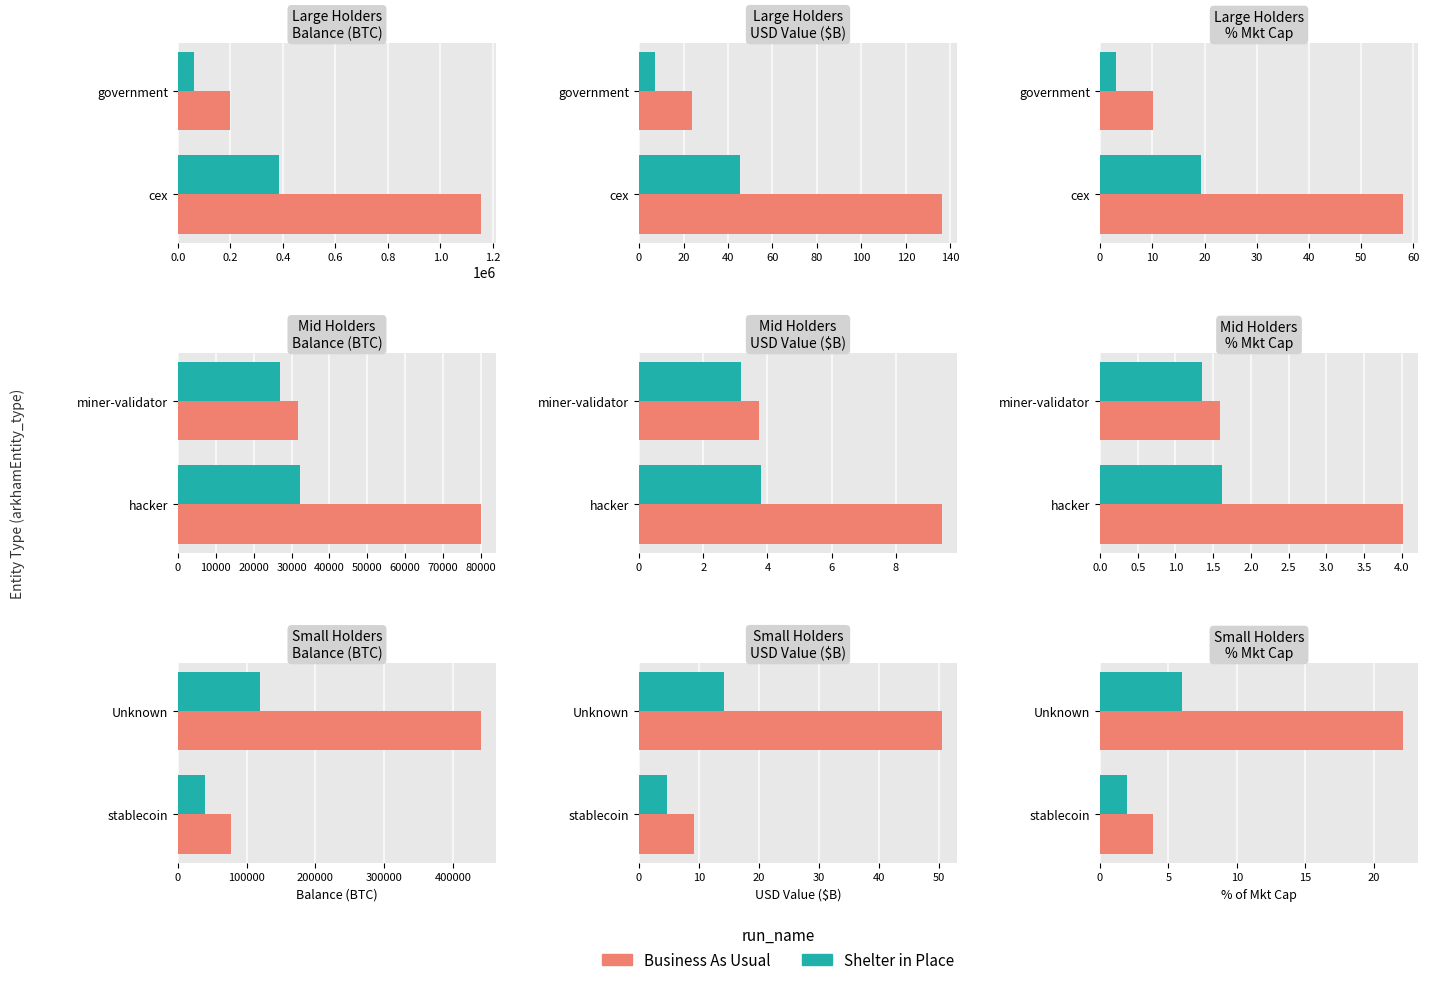

What is the value of the Shelter in Place bar at the 1st from the left?

2.0